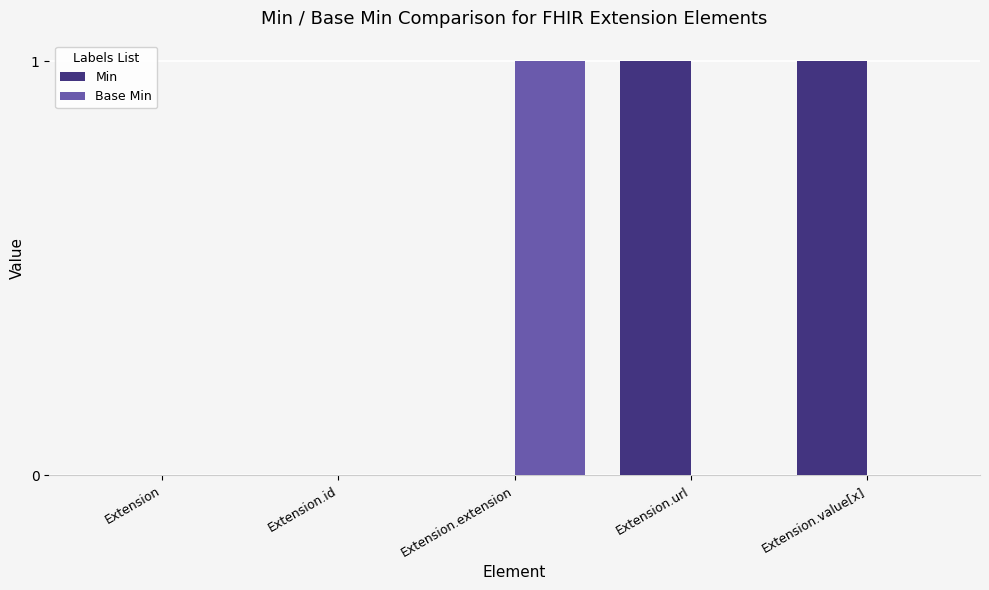

True or false: Min has a value of 1 at Extension.url.

True